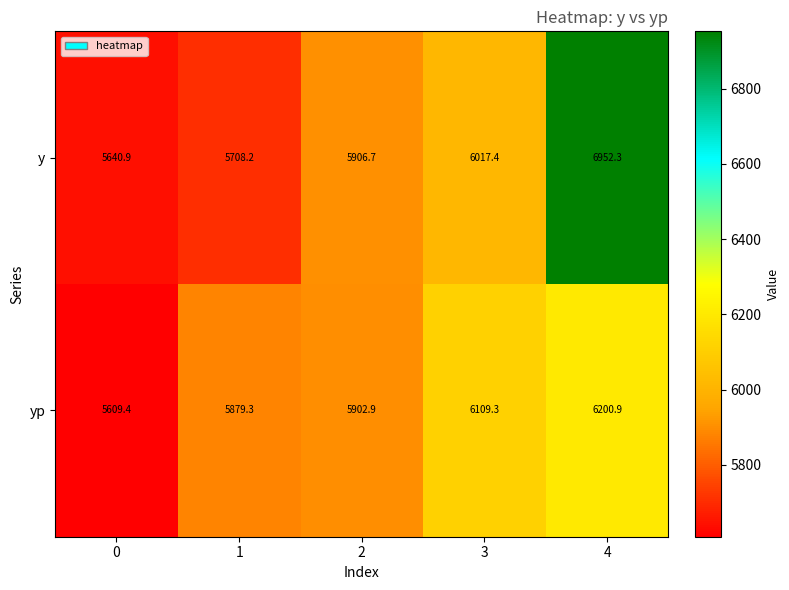

Is it true that yp equals 1236.6 at 3?

False